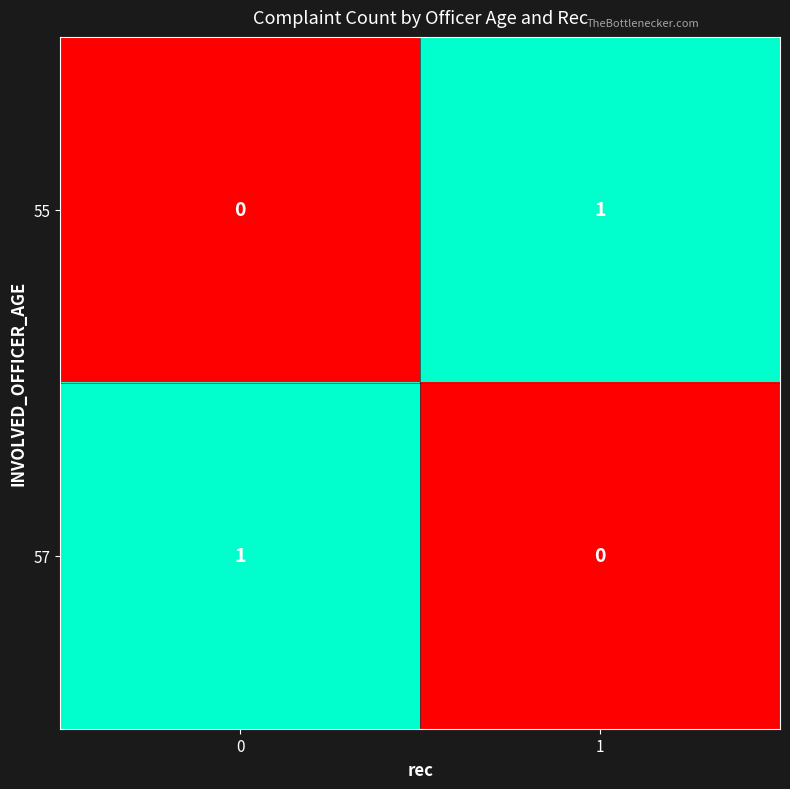

True or false: 55 has a value of 1 at 1.

True